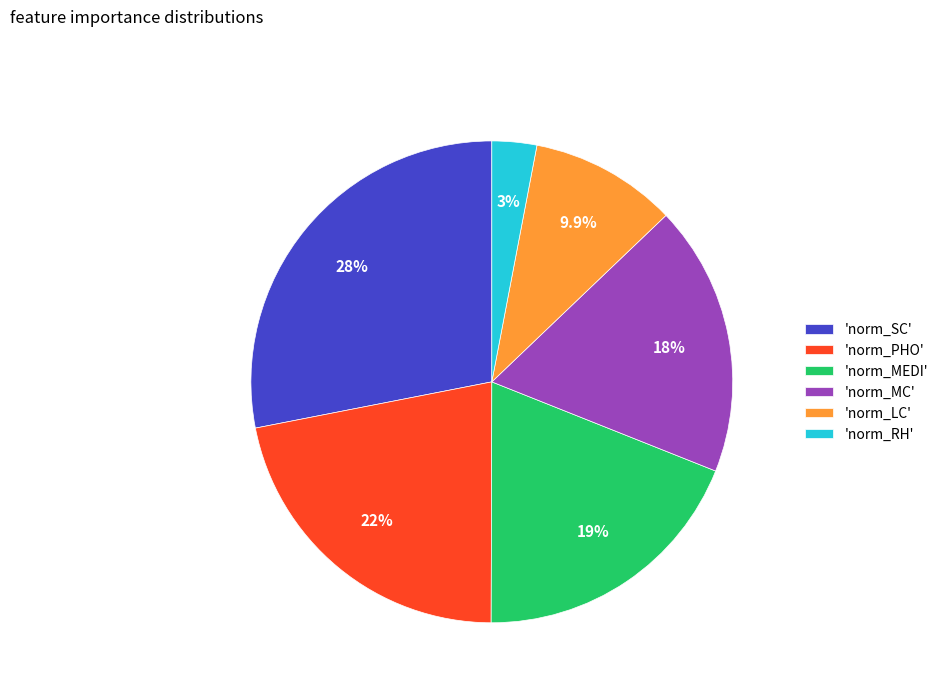

How many segments does this pie chart have?

6